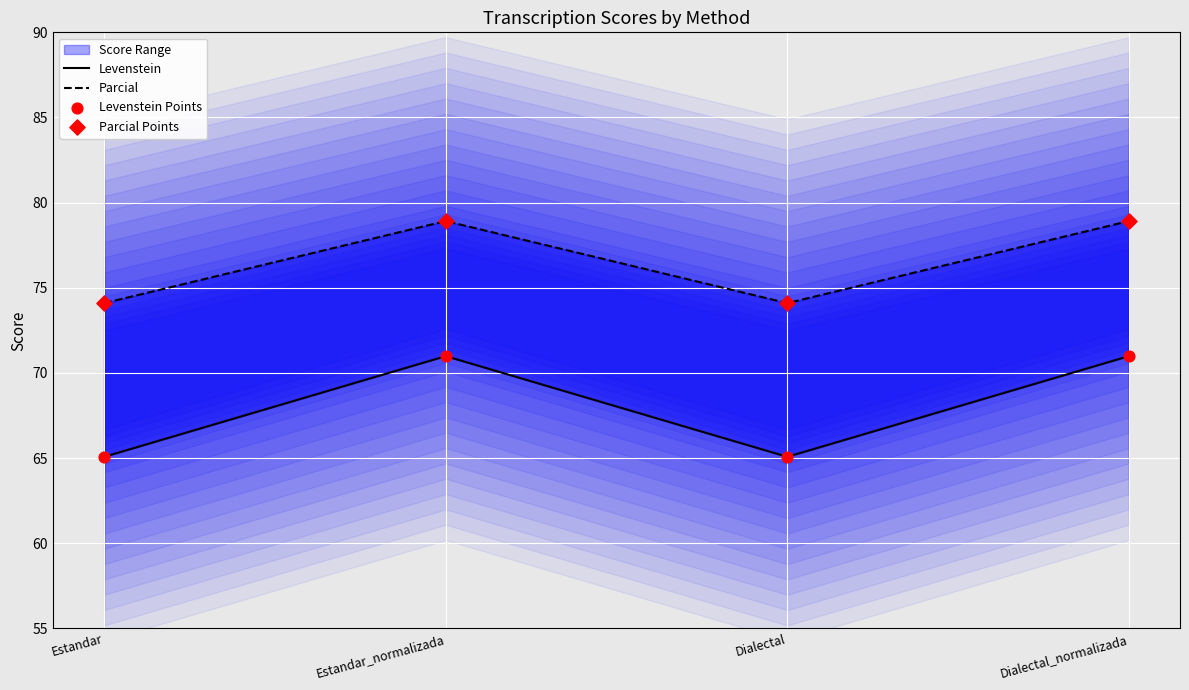

Which series reaches the minimum Y coordinate?

Levenstein